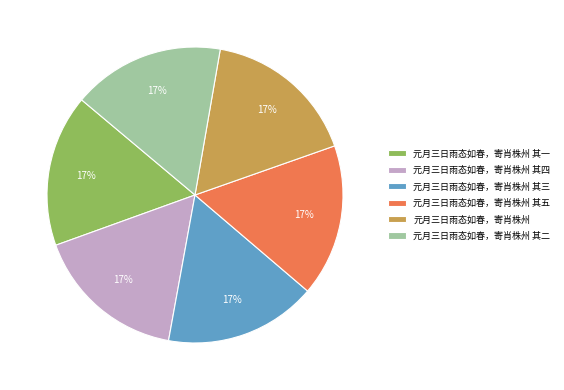

Do 元月三日雨态如春，寄肖株州 其二 and 元月三日雨态如春，寄肖株州 together represent more than half of the pie?

No